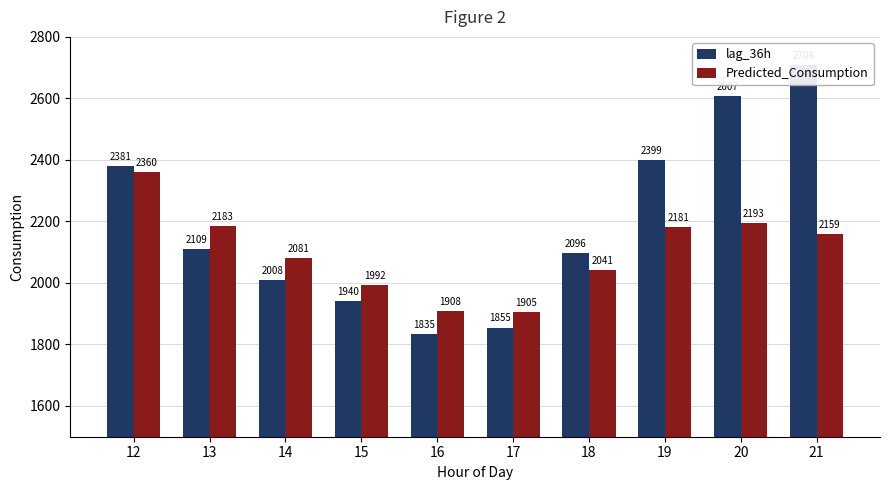

What is the smallest value displayed?

1835.0